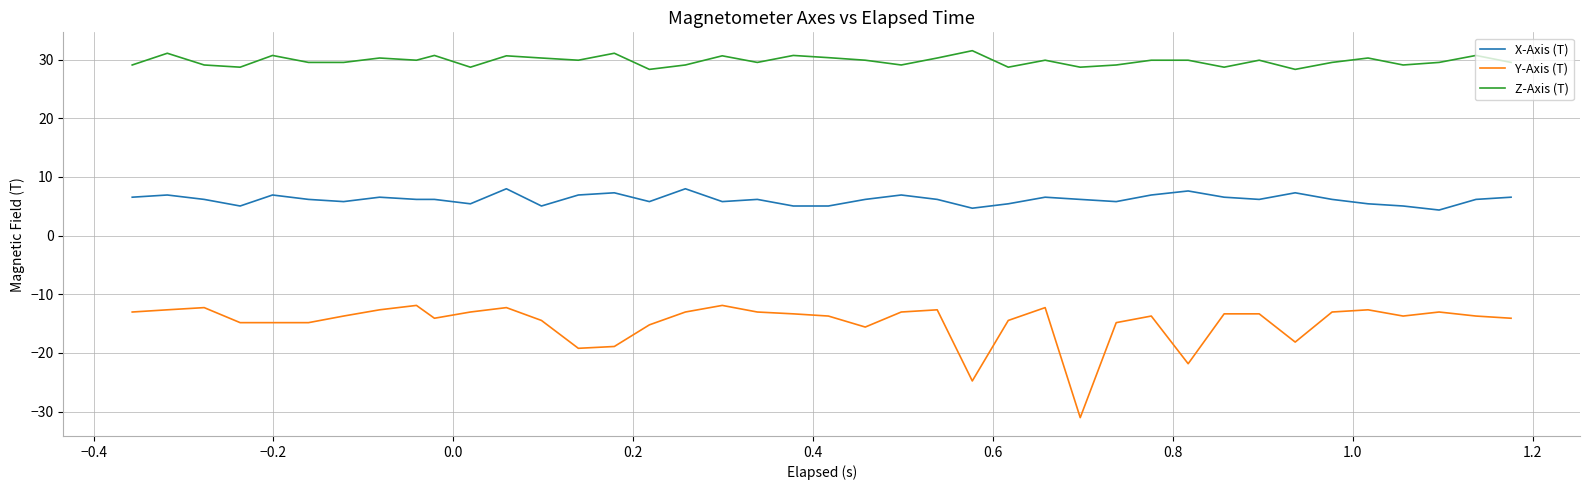

What is the minimum value for Y-Axis (T)?

-31.0